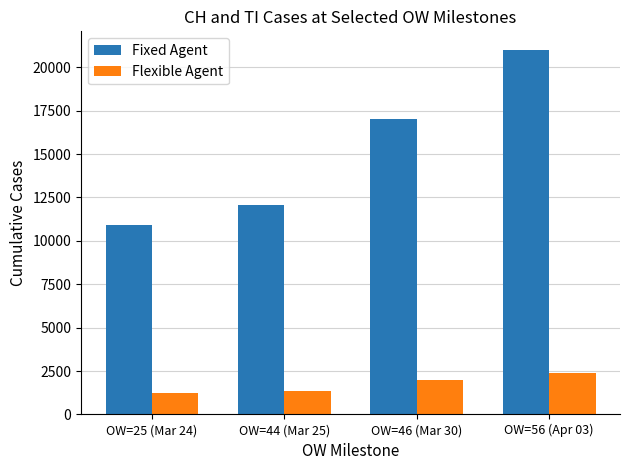

Reading right to left, extract all data points from this chart.

Fixed Agent: OW=56 (Apr 03)=21018	OW=46 (Mar 30)=16994	OW=44 (Mar 25)=12043	OW=25 (Mar 24)=10914
Flexible Agent: OW=56 (Apr 03)=2377	OW=46 (Mar 30)=1962	OW=44 (Mar 25)=1354	OW=25 (Mar 24)=1209